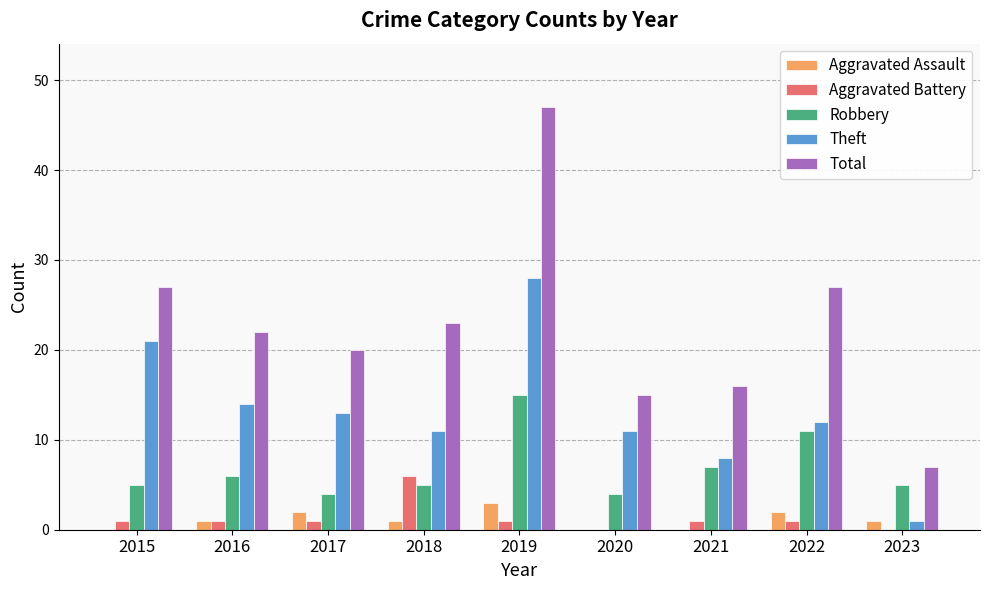

Which series has the largest total across all categories?

Total